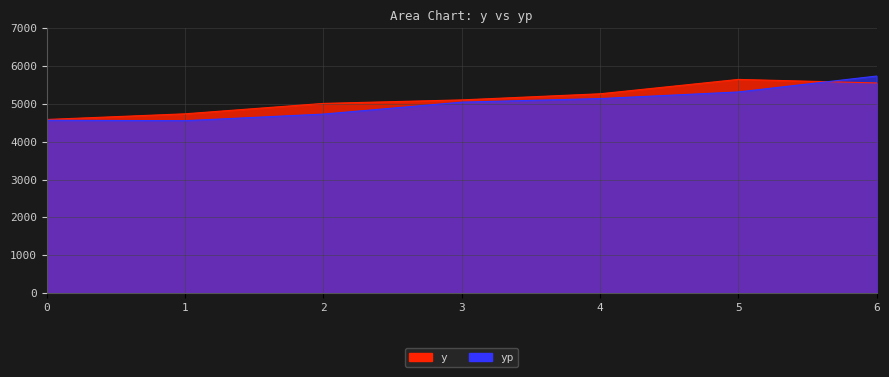

Between which two adjacent categories do yp and y first intersect?

5 and 6